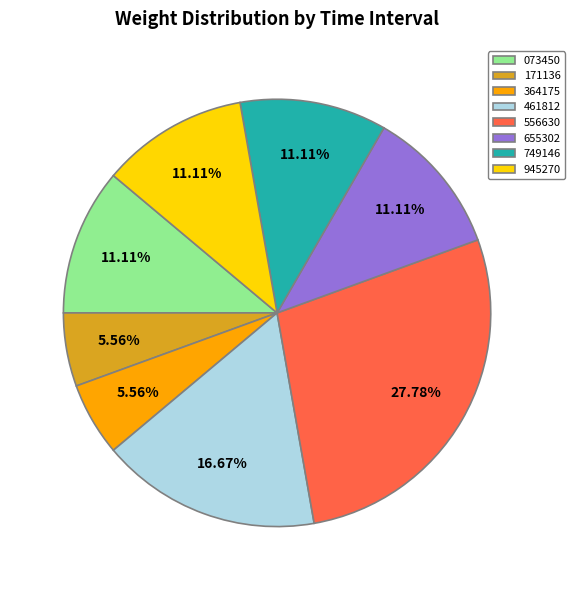

Does 171136 represent more than half of the total?

No